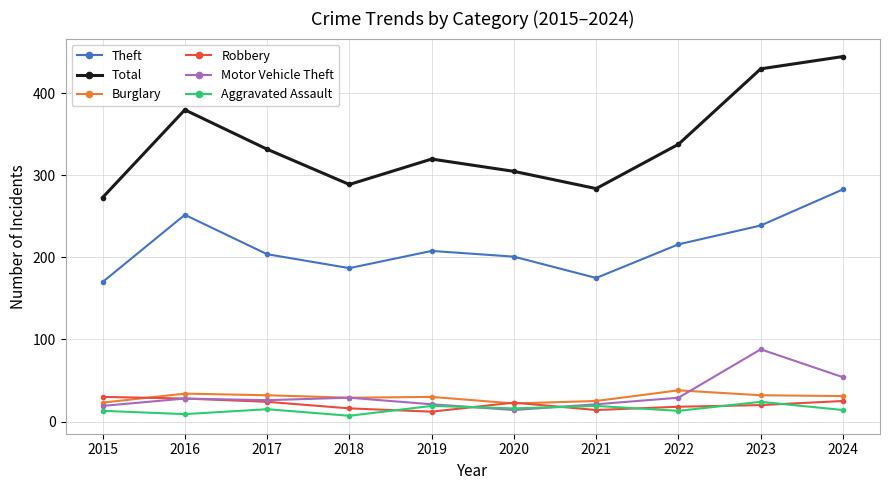

How many interior local valleys does the Total series have?

2